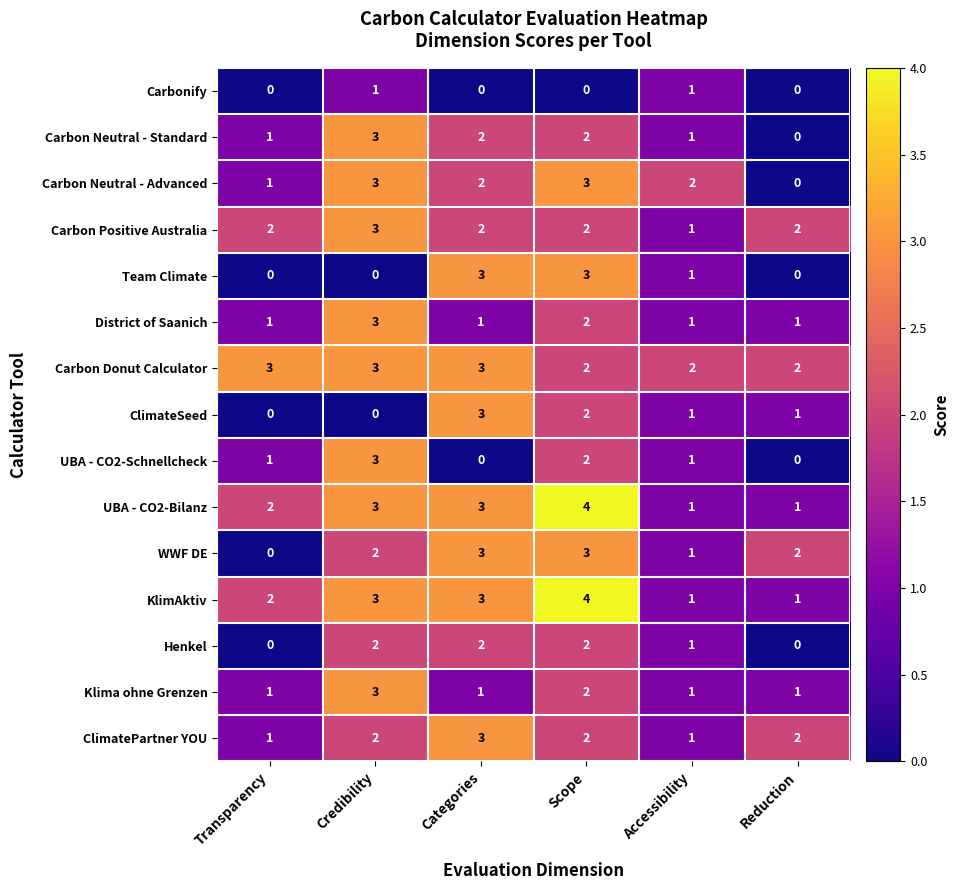

True or false: WWF DE has a value of 1 at Reduction.

False